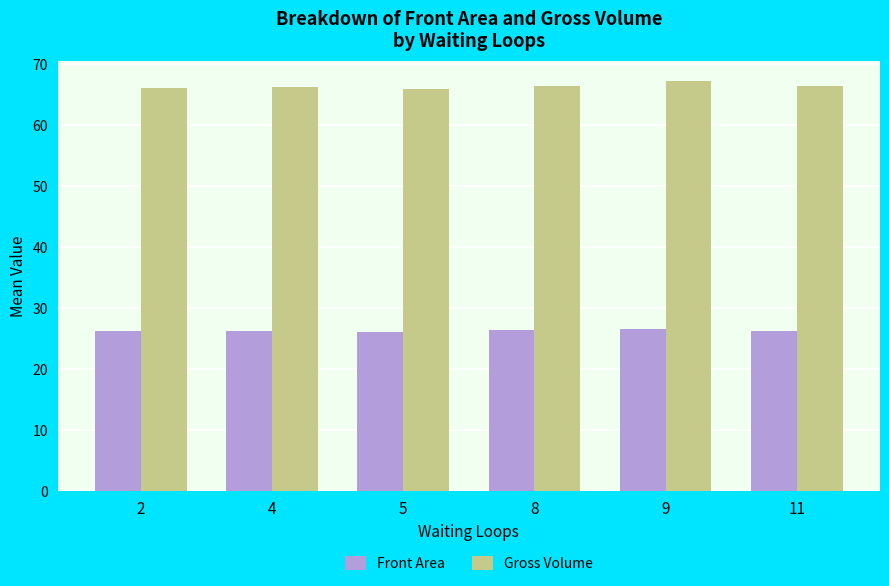

What is the difference between the highest and lowest values at 4?

40.0